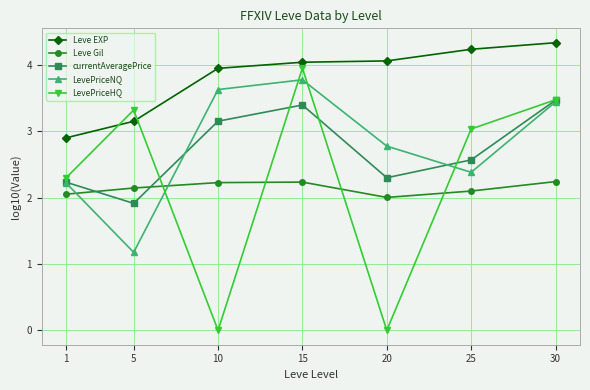

What is the value of the Leve EXP point at the 6th from the left?

4.2